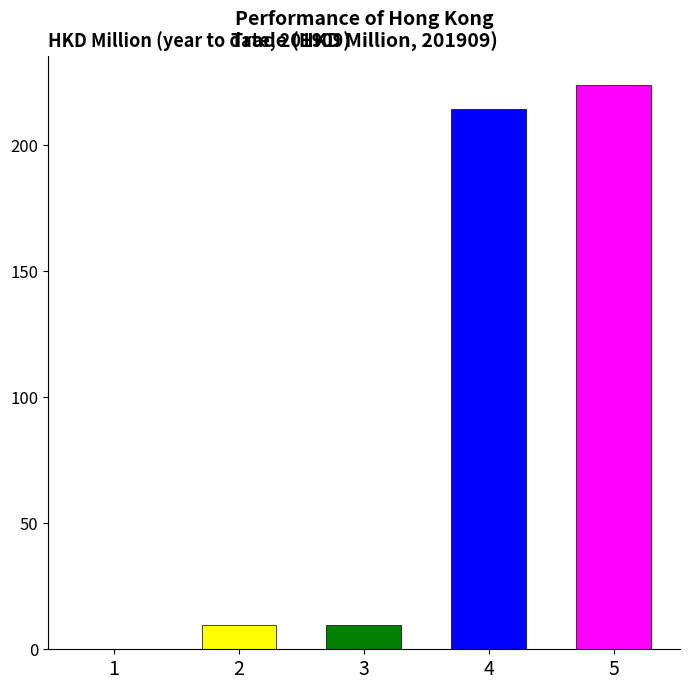

What is the approximate value of 201909 at Total Exports?

9.8